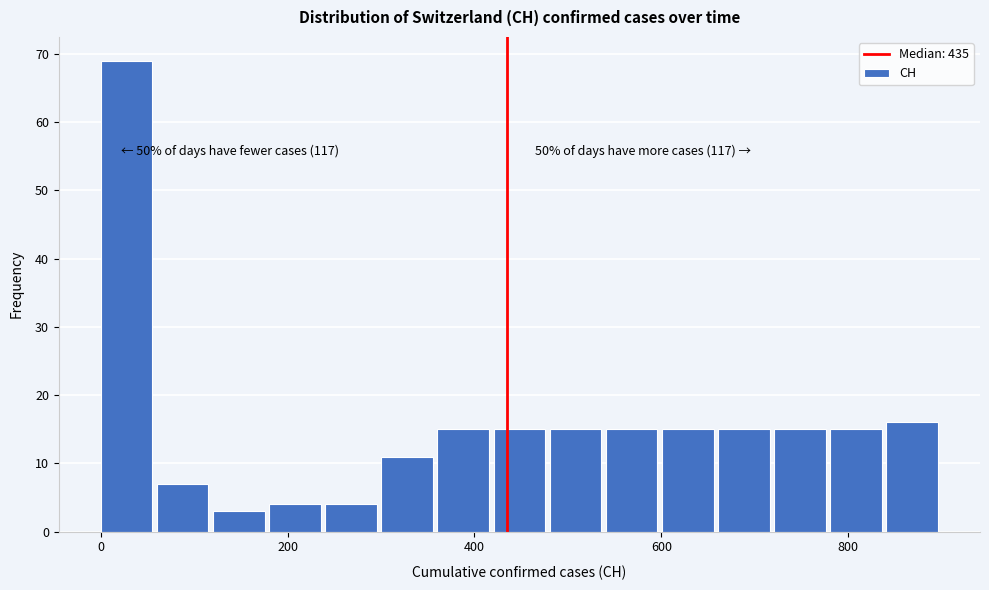

Around what value on the x-axis is the tallest bar? Give the approximate position of its centre, as read against the axis.

20